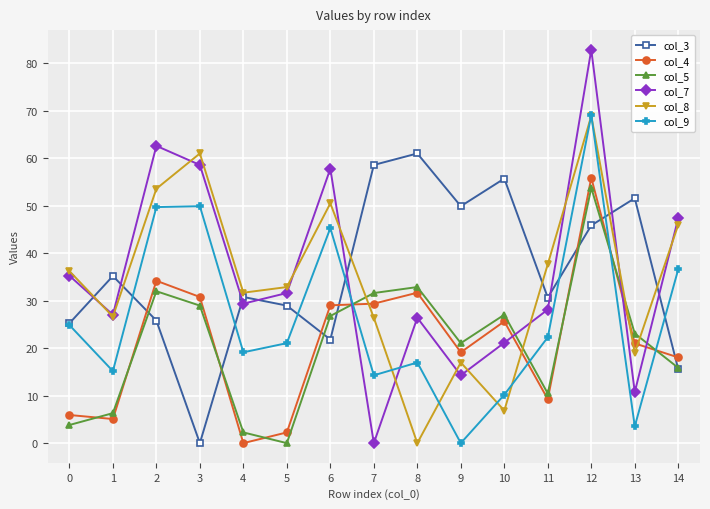

What is the maximum value for col_4?

55.9